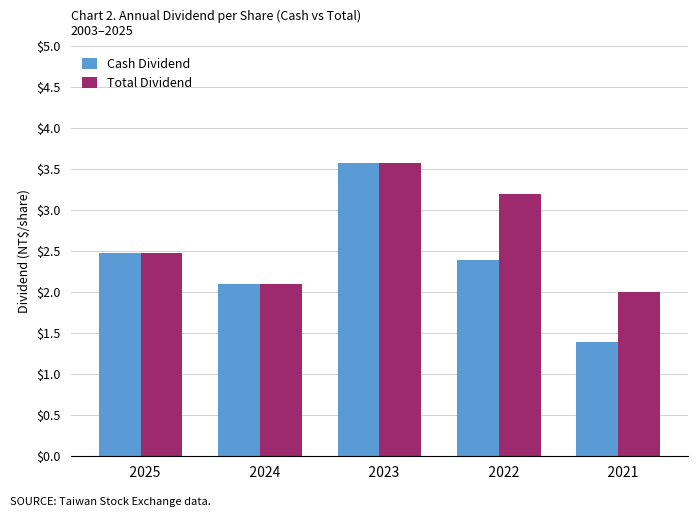

Between    2023 and    2022, which series saw the biggest shift?

Cash Dividend